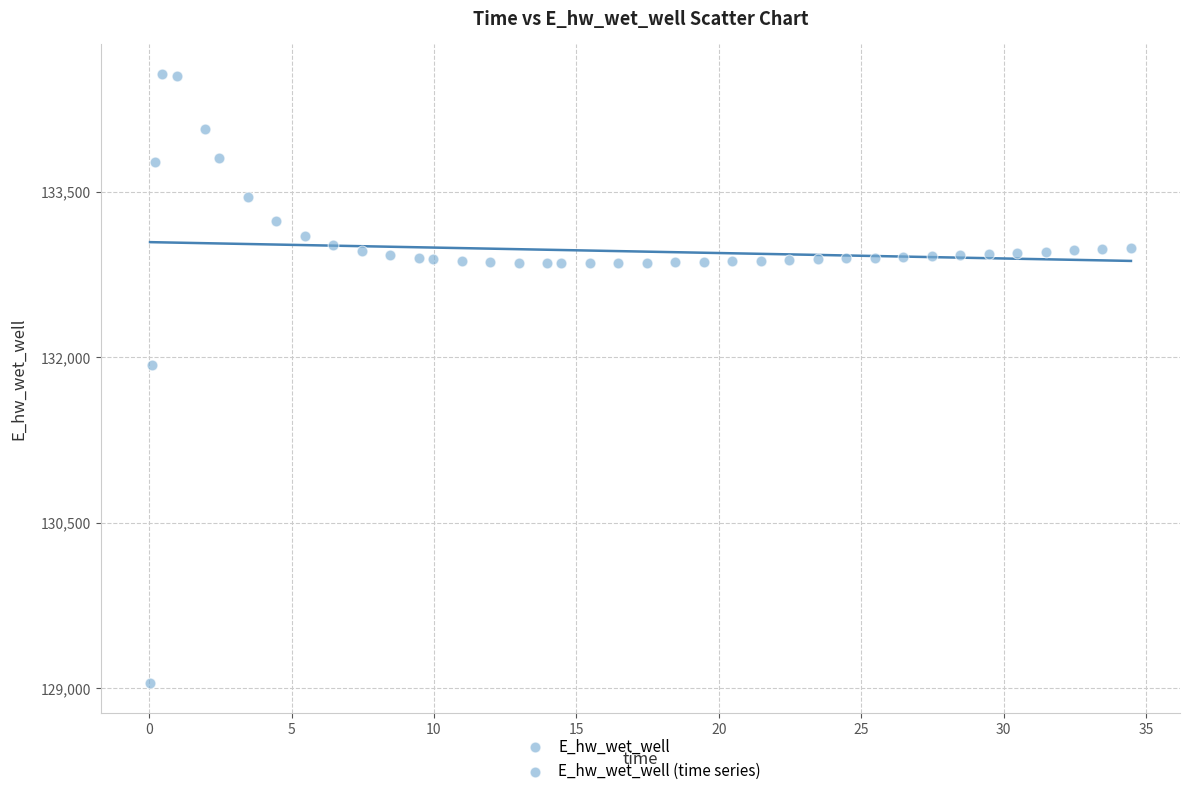

What Y value in the scatter plot is closest to 131805?

131925.2